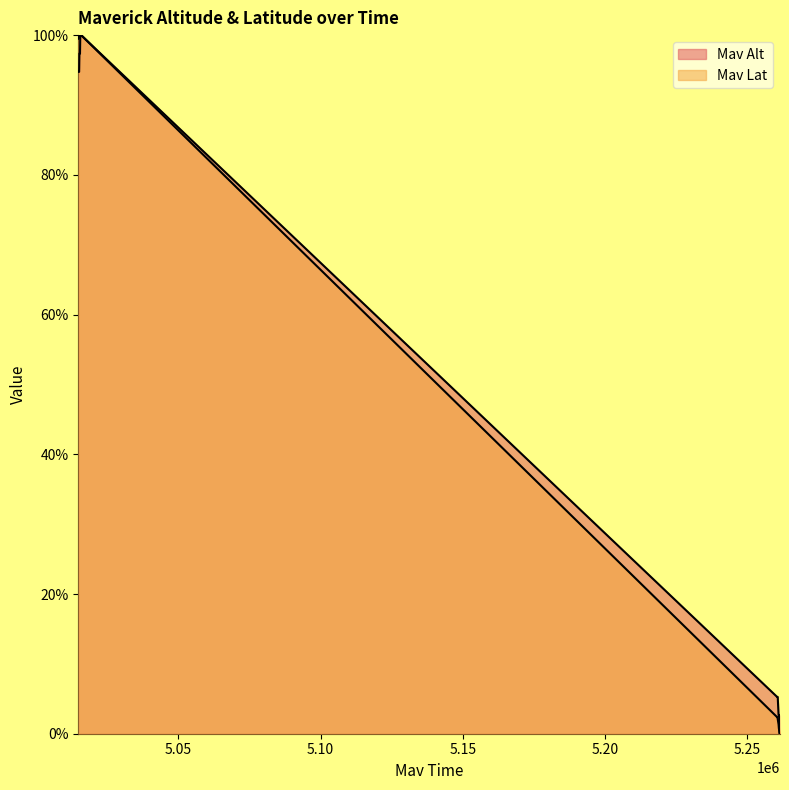

What is the difference between the maximum and minimum values in the Mav Lat series?

1.0